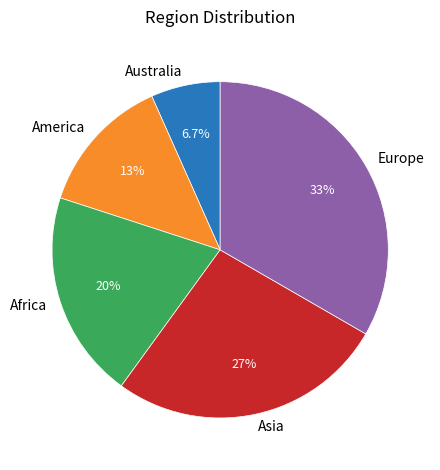

What is the smallest slice in the pie chart?

Australia